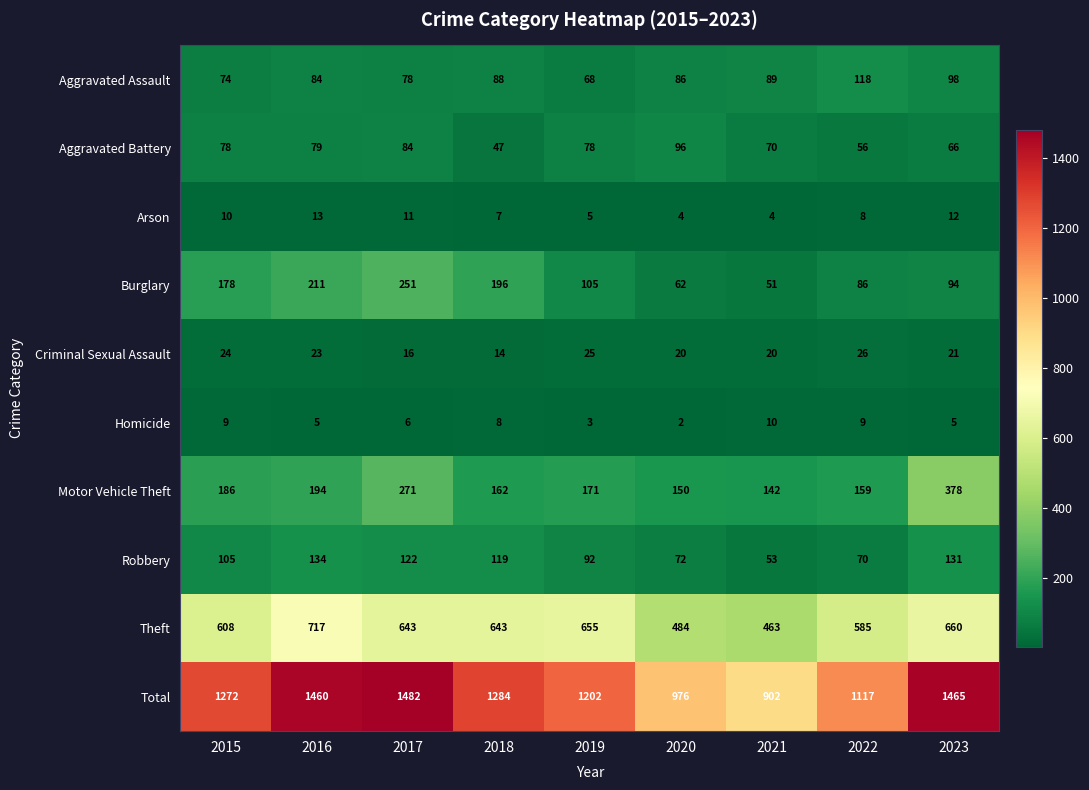

At which label does Aggravated Assault first exceed 86?

2018